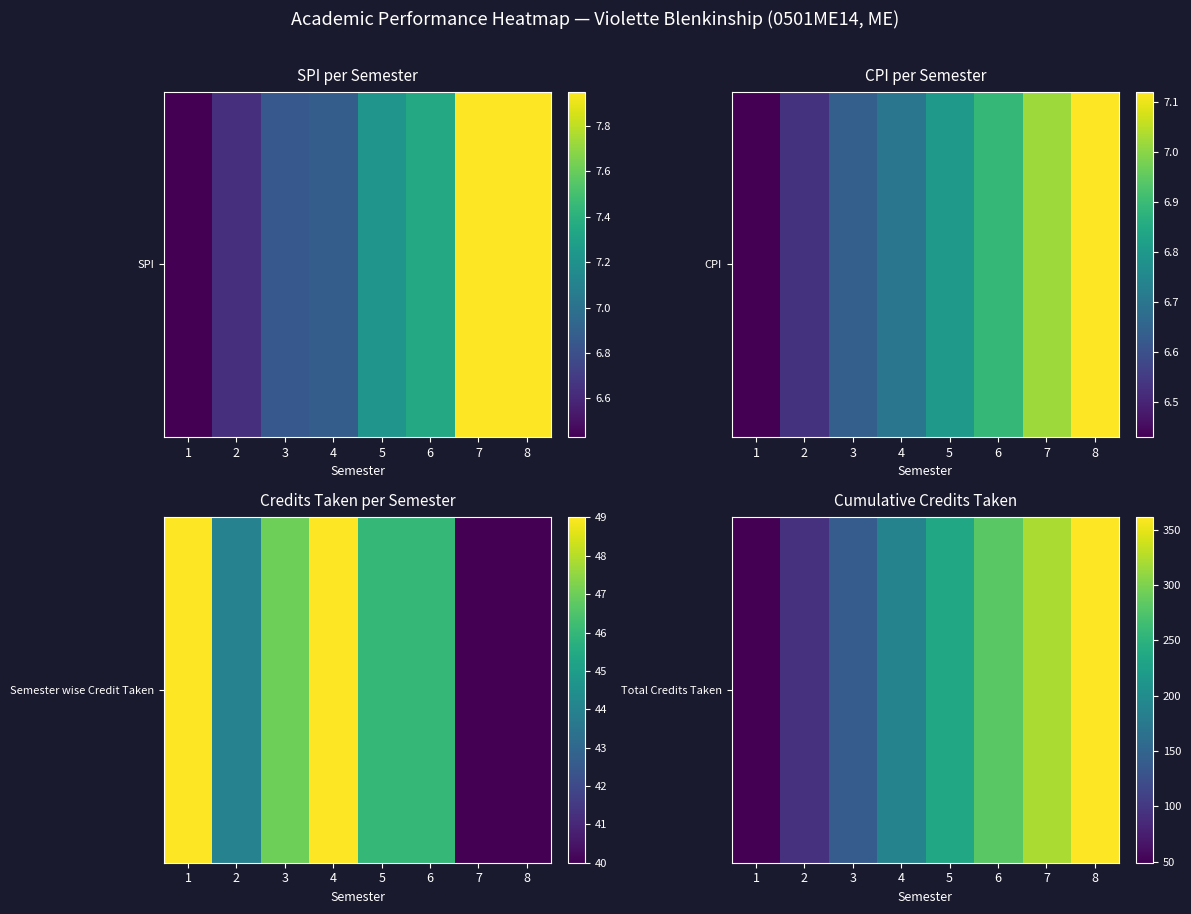

Count the values in the range 140 to 321.

5